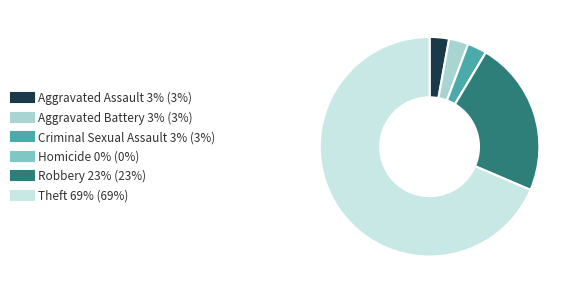

Do Aggravated Assault and Theft together represent more than half of the pie?

Yes